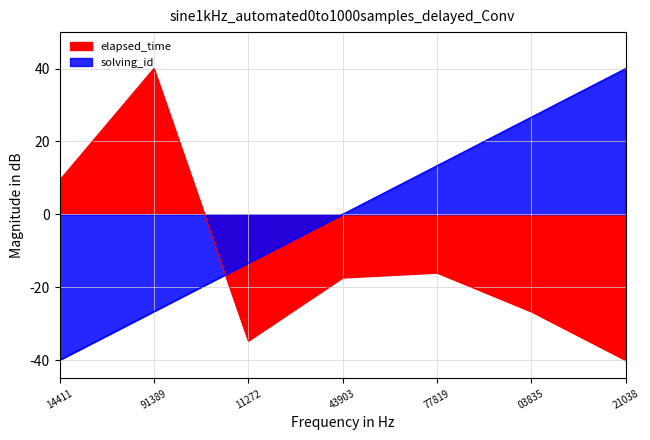

What is the spread (max minus min) of values at 77819?

29.3